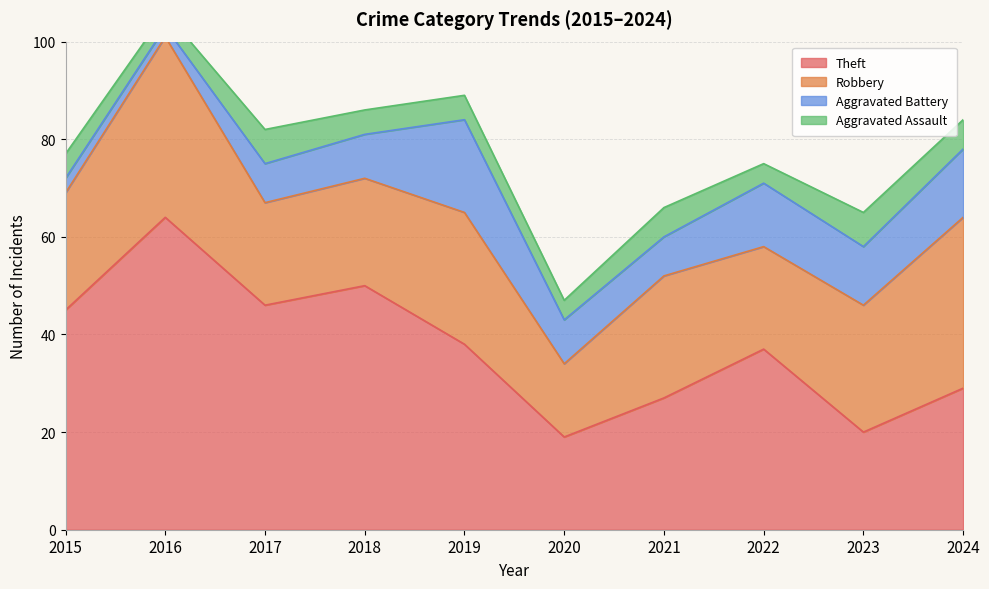

True or false: Robbery and Aggravated Battery cross at least once.

False